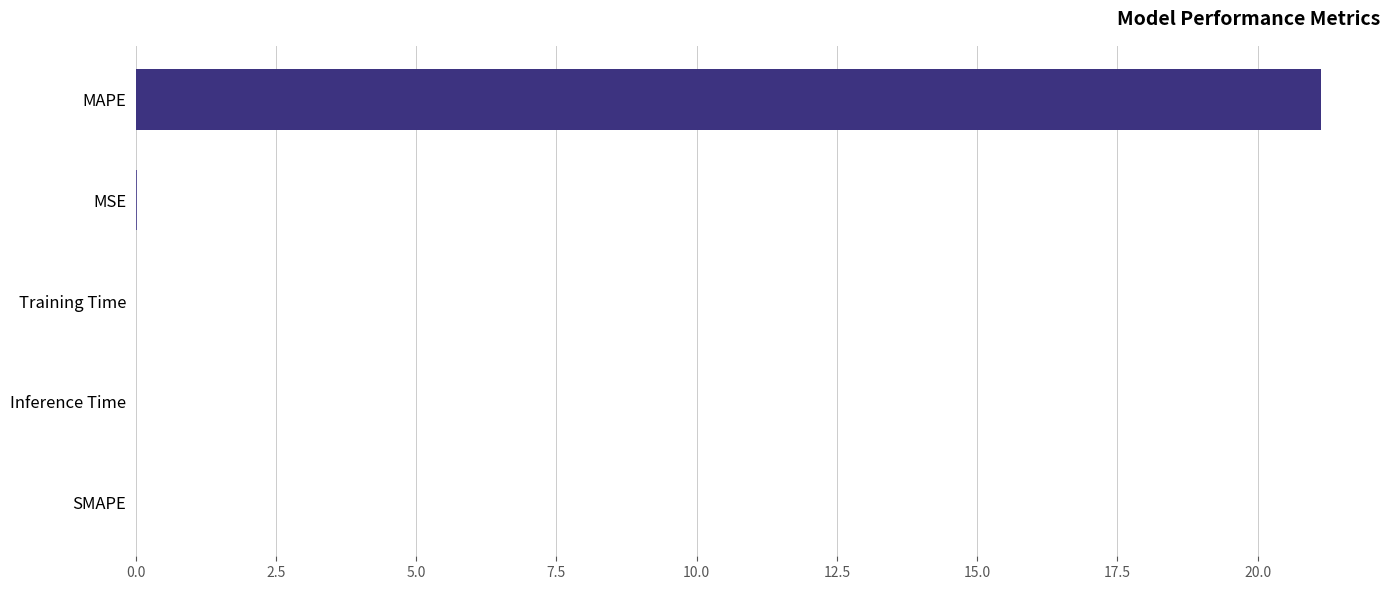

What is the maximum value shown in the chart?

21.1